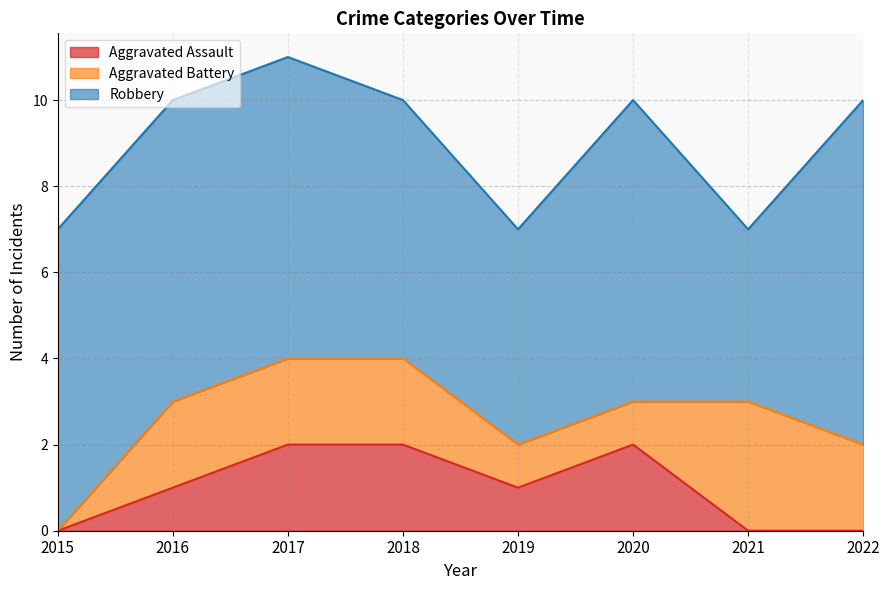

What is the sum of all Robbery values?

51